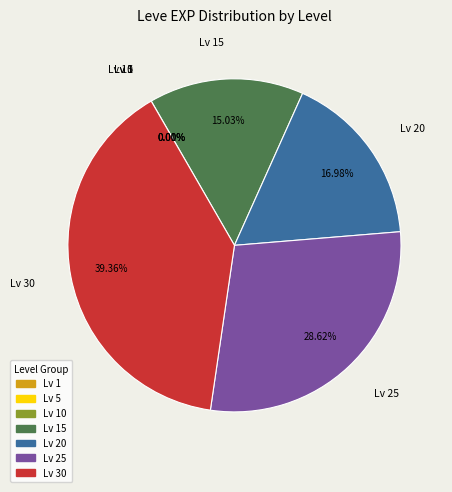

Does any single category account for the majority?

No